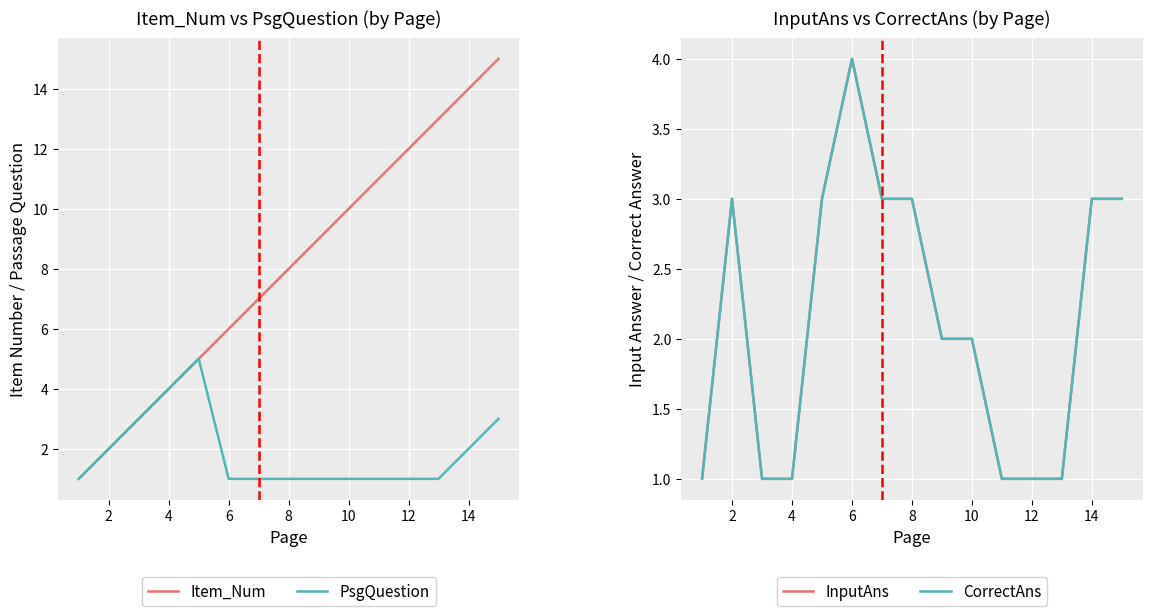

What is the difference between the second highest and minimum values in the Item_Num series?

13